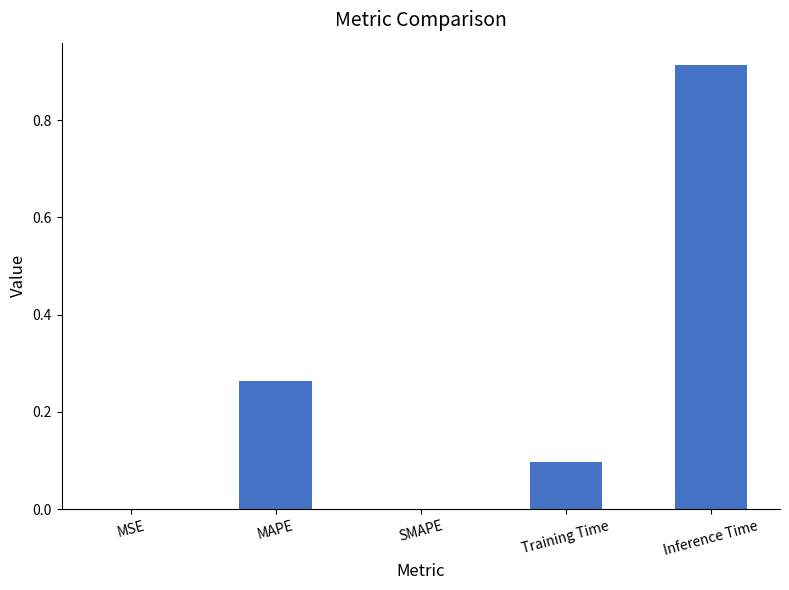

What is the change in value from MAPE to Inference Time?

+0.7